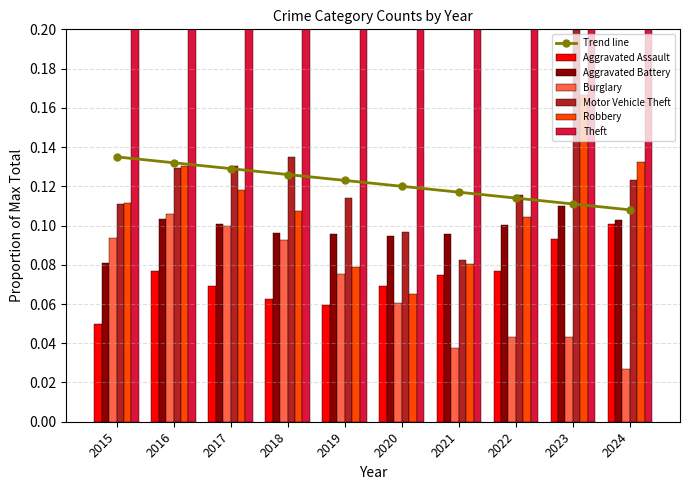

Reading right to left, list all the values displayed in this chart.

Aggravated Assault: 0.1	0.1	0.1	0.1	0.1	0.1	0.1	0.1	0.1	0.1
Aggravated Battery: 0.1	0.1	0.1	0.1	0.1	0.1	0.1	0.1	0.1	0.1
Burglary: 0.0	0.0	0.0	0.0	0.1	0.1	0.1	0.1	0.1	0.1
Motor Vehicle Theft: 0.1	0.2	0.1	0.1	0.1	0.1	0.1	0.1	0.1	0.1
Robbery: 0.1	0.2	0.1	0.1	0.1	0.1	0.1	0.1	0.1	0.1
Theft: 0.4	0.4	0.3	0.2	0.3	0.4	0.5	0.5	0.5	0.4